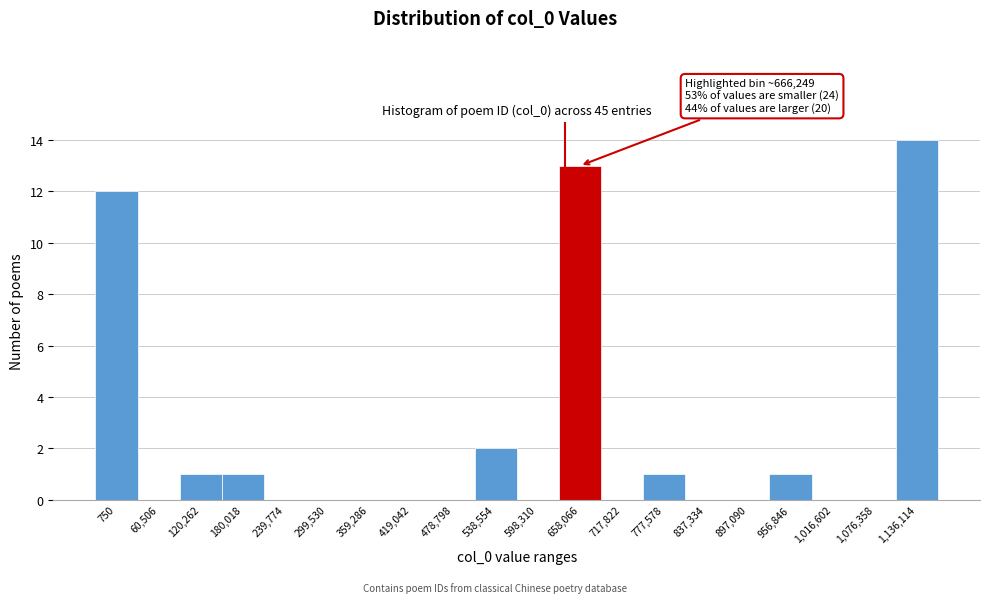

Reading left to right, extract all data points from this chart.

750=12	60,506=0	120,262=1	180,018=1	239,774=0	299,530=0	359,286=0	419,042=0	478,798=0	538,554=2	598,310=0	658,066=13	717,822=0	777,578=1	837,334=0	897,090=0	956,846=1	1,016,602=0	1,076,358=0	1,136,114=14